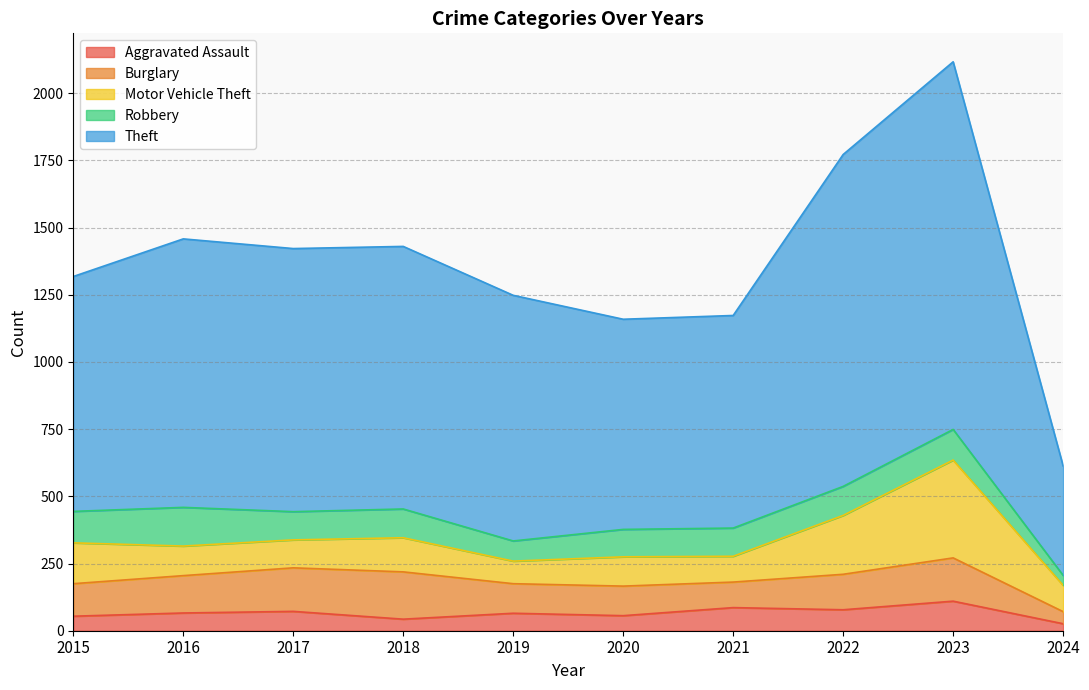

What is the value of the Motor Vehicle Theft point at the 9th from the left?

364